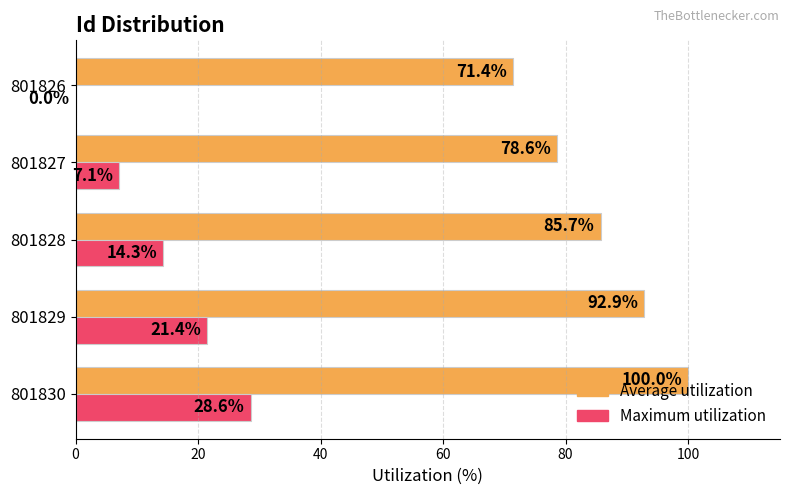

Which category has the highest value in the Maximum utilization series?

801830